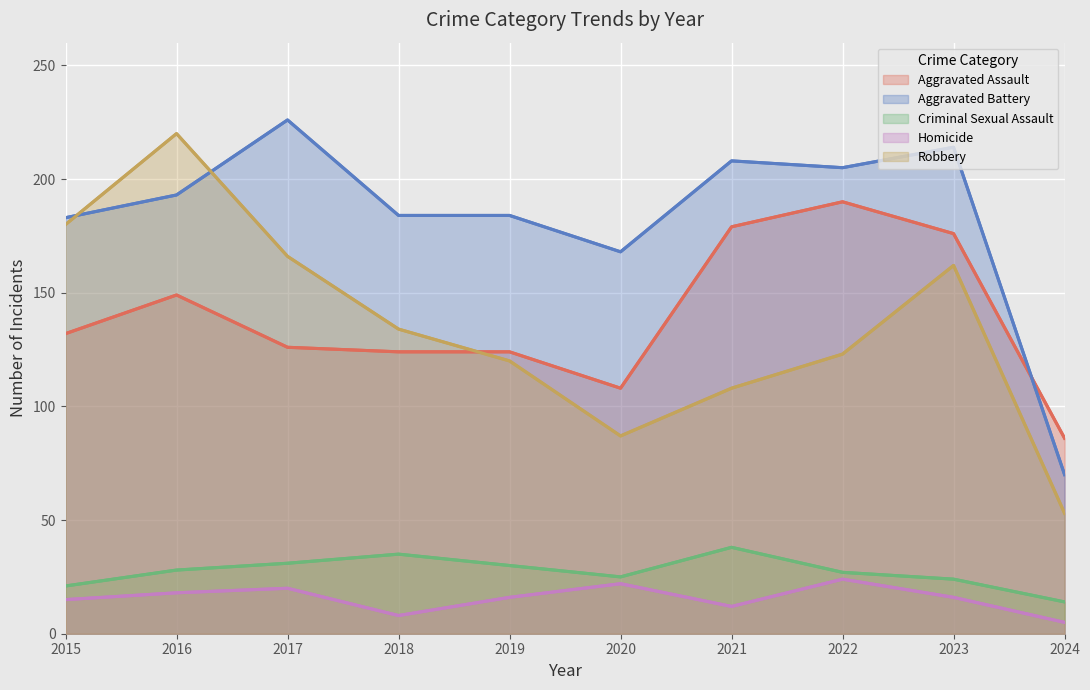

What is the average value of the Aggravated Battery series?

184